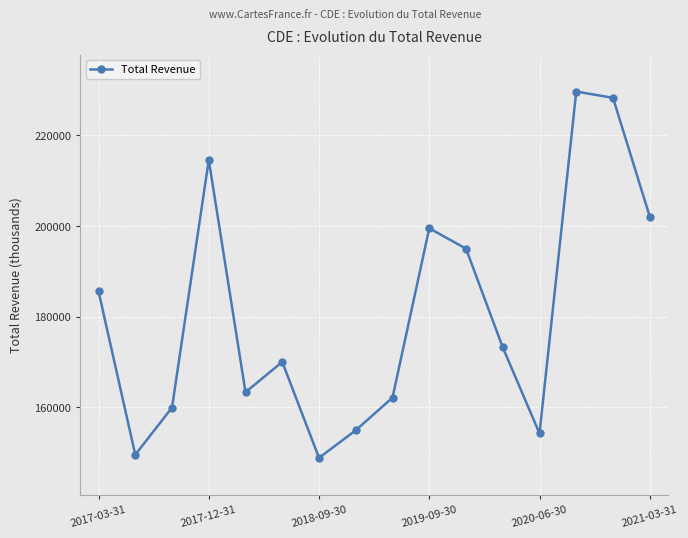

Reading left to right, extract all data points from this chart.

185600	149500	159900	214600	163300	170000	148800	154900	162100	199500	195000	173200	154200	229700	228300	202100